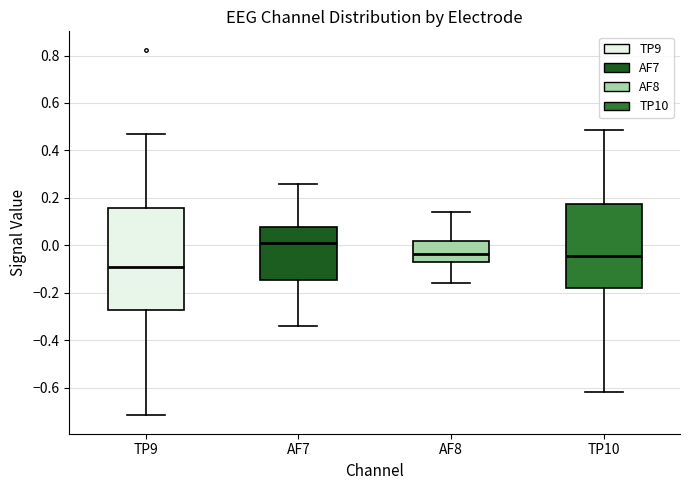

Reading left to right, transcribe this box plot: for each box, give where its median line is, the range the box spans, and where its two whiskers end, as read against the y-axis. The values are not printed on the chart, so give them approximately, as read against the axis.

TP9: median -0.10, box -0.28 to 0.16, whiskers -0.72 to 0.46
AF7: median 0.00, box -0.14 to 0.08, whiskers -0.34 to 0.26
AF8: median -0.04, box -0.08 to 0.02, whiskers -0.16 to 0.14
TP10: median -0.04, box -0.18 to 0.18, whiskers -0.62 to 0.48